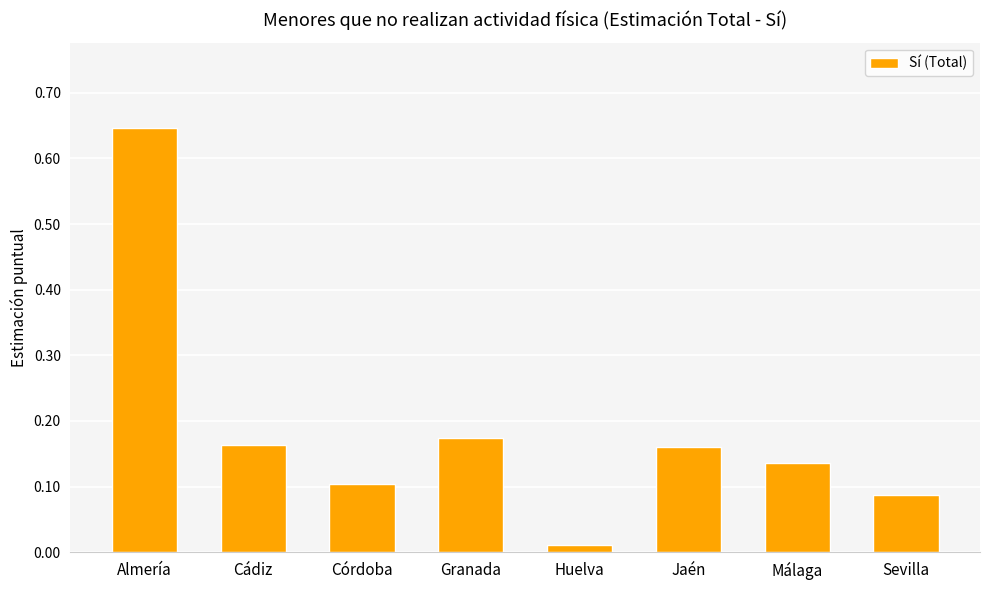

Which label corresponds to the smallest value in the chart?

Huelva